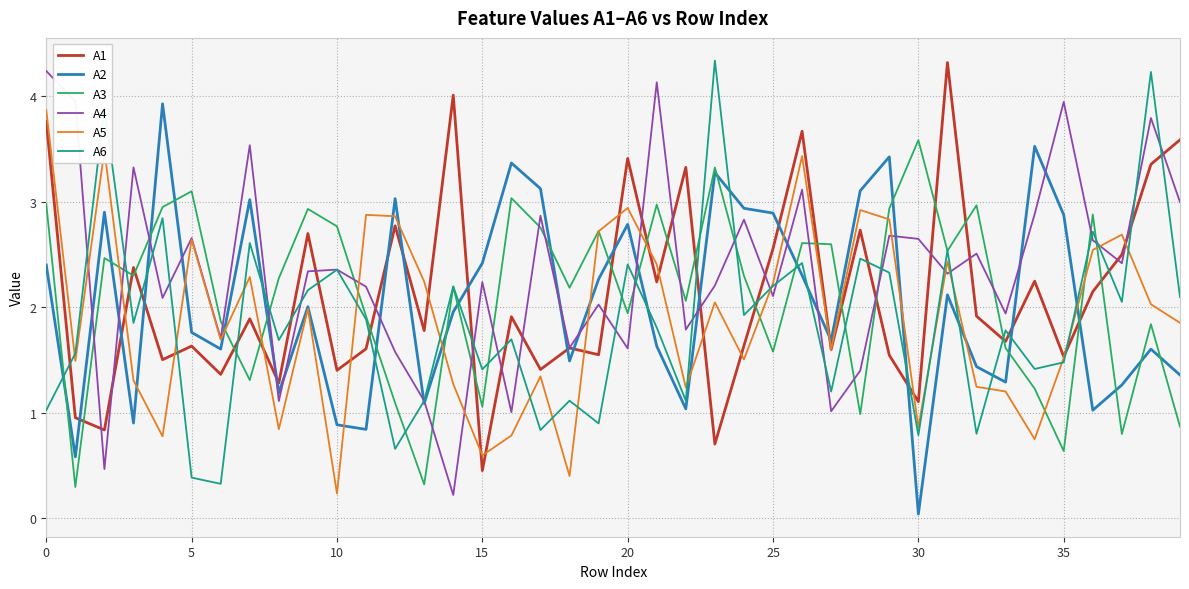

What is the maximum value shown in the chart?

4.3